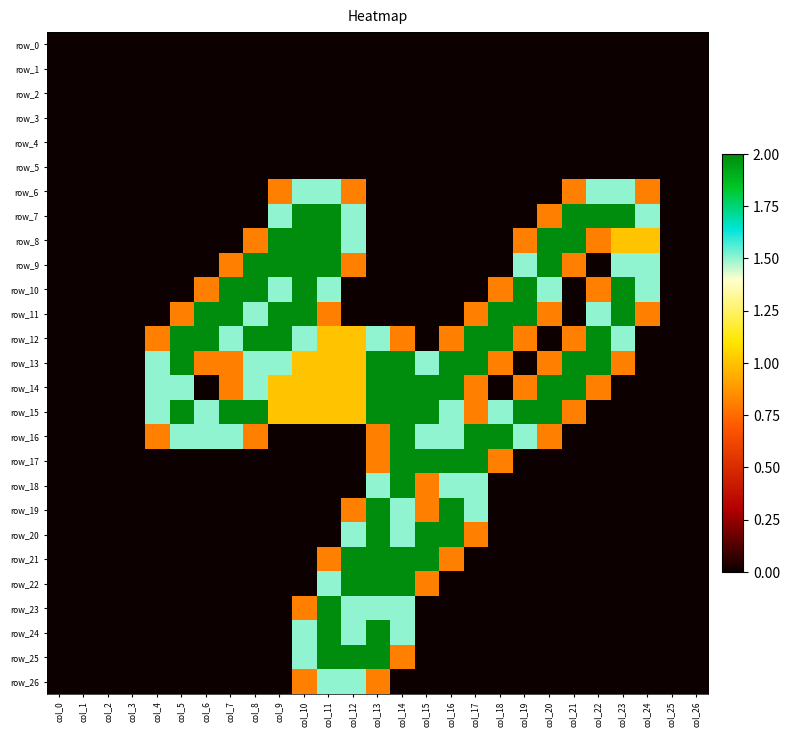

At which label does row_2 reach its peak?

col_0